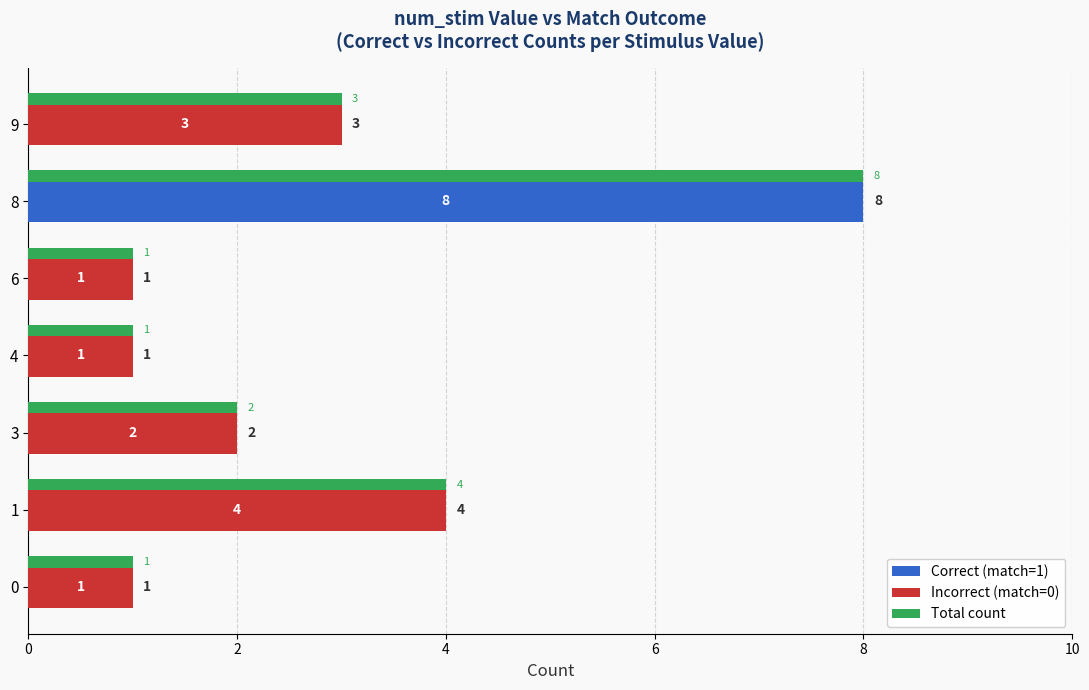

True or false: Correct (match=1) has a value of 0 at 9.

True